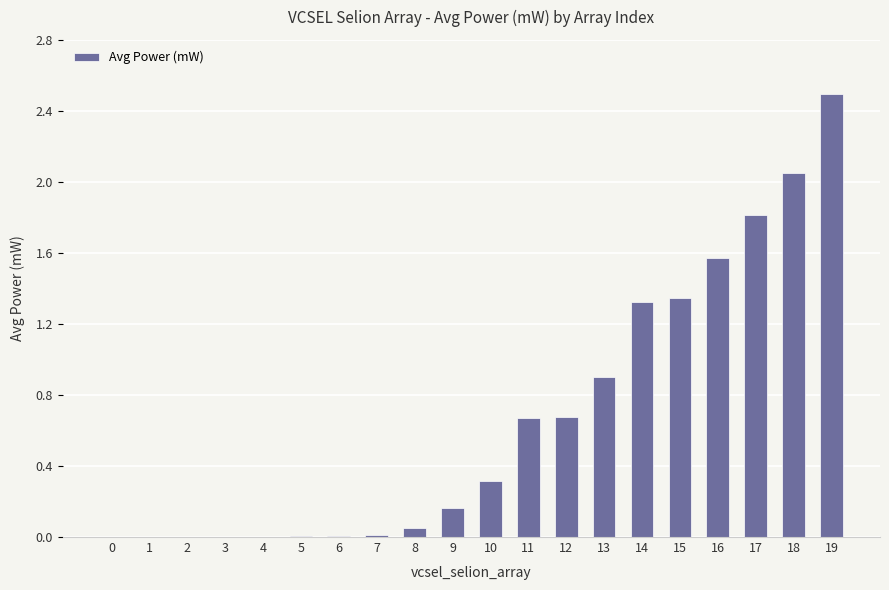

What is the maximum value shown in the chart?

2.5